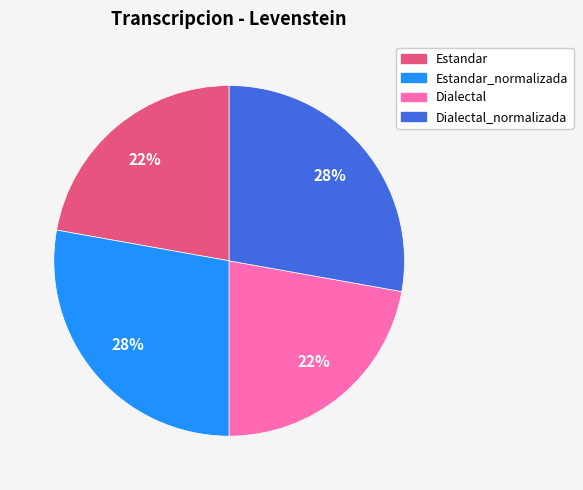

Is there any slice that represents more than half of the pie?

No